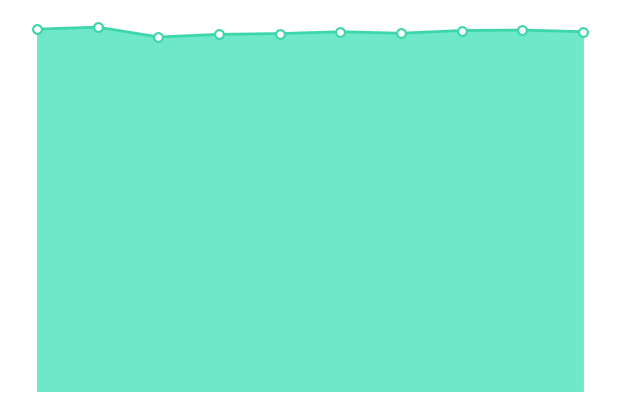

Is this an area chart (filled region under the line)?

Yes